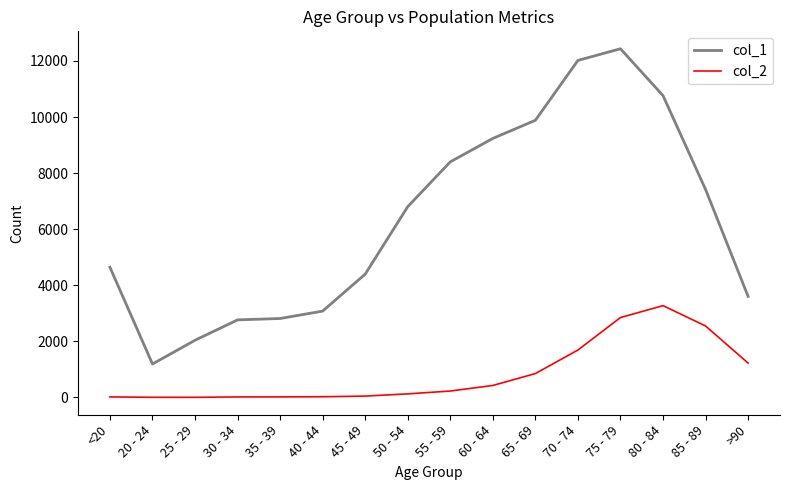

Between 75 - 79 and 85 - 89, which series saw the biggest shift?

col_1